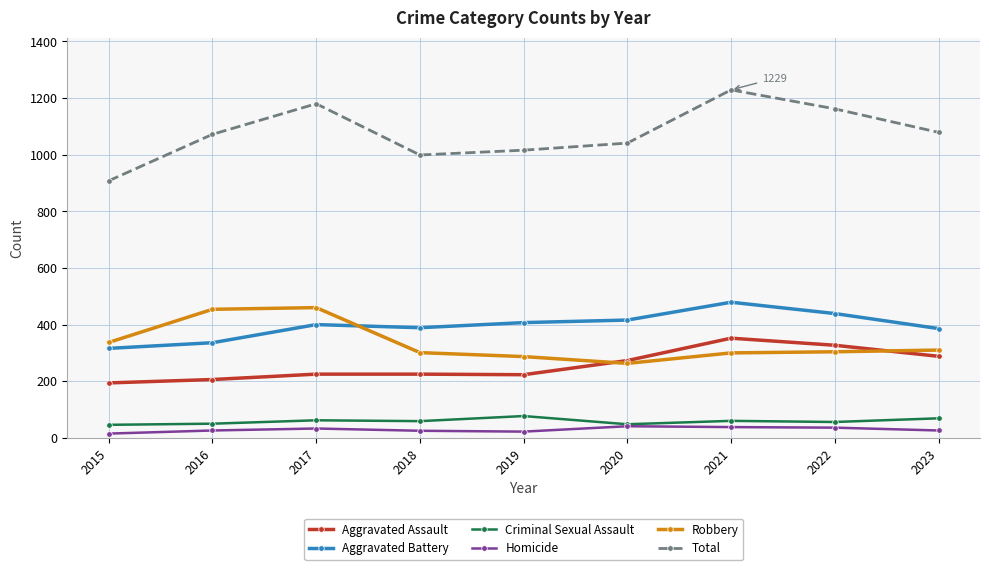

What is the total value across all series at 2018?

1998